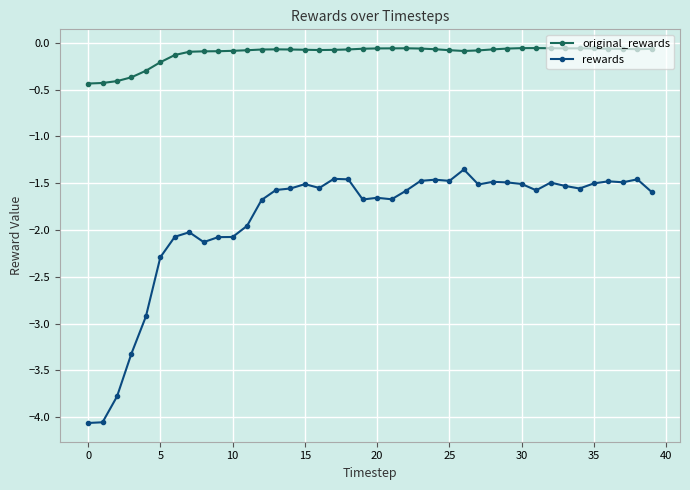

What is the average value of the rewards series?

-1.9